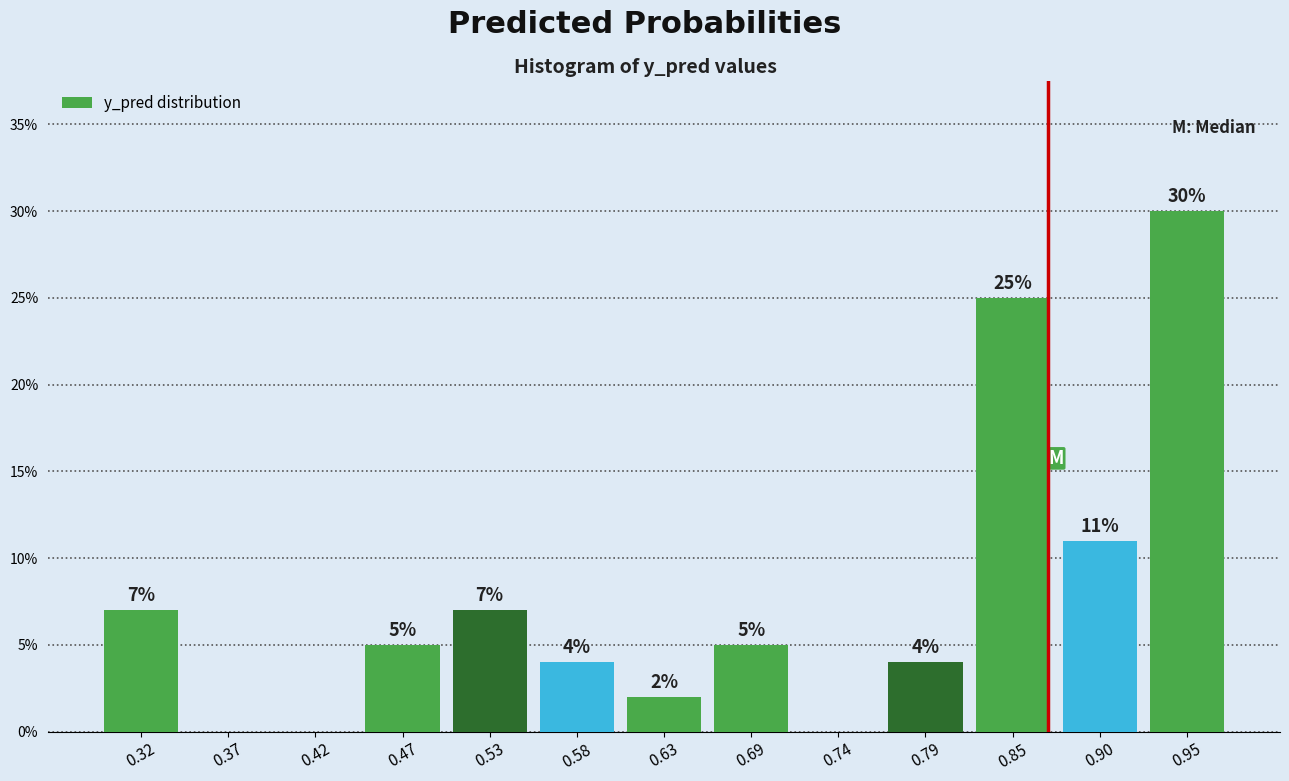

Which range on the x-axis has the tallest bar?

0.93 to 0.98